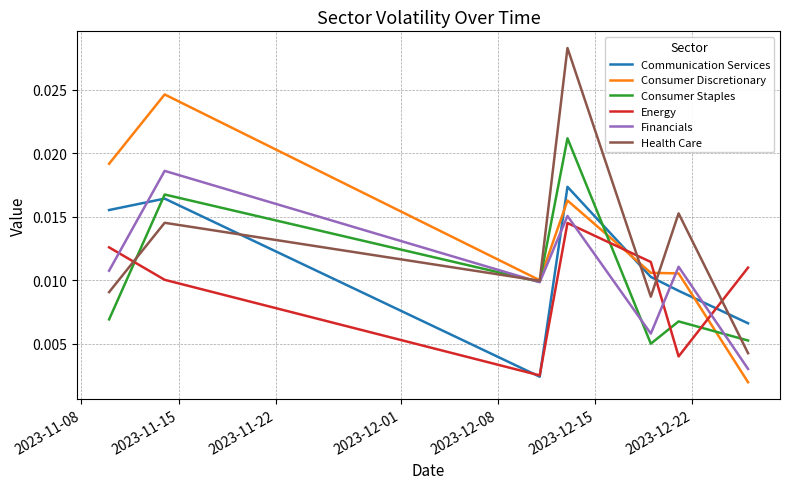

Which series has the largest range (max minus min)?

Health Care